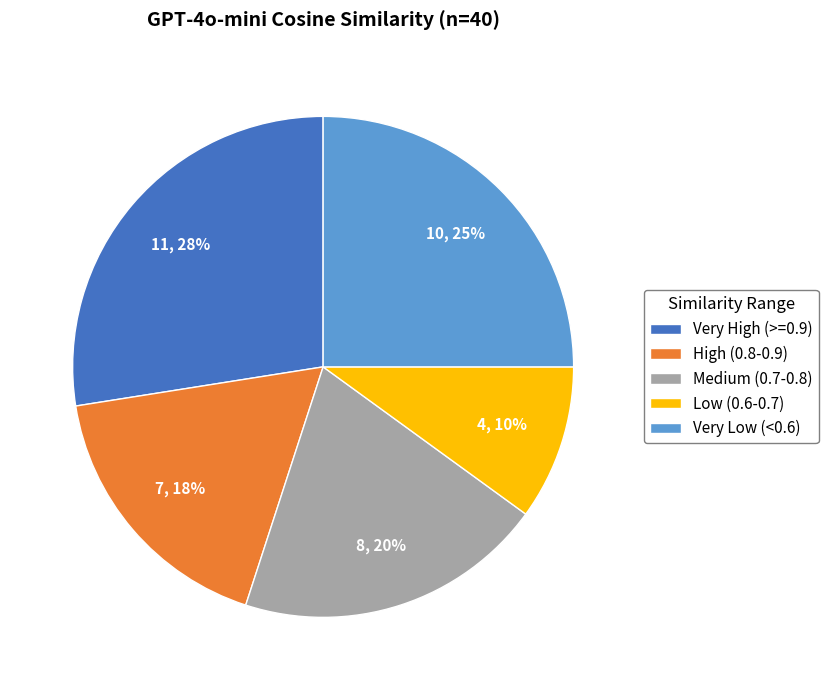

Is there any slice that represents more than half of the pie?

No